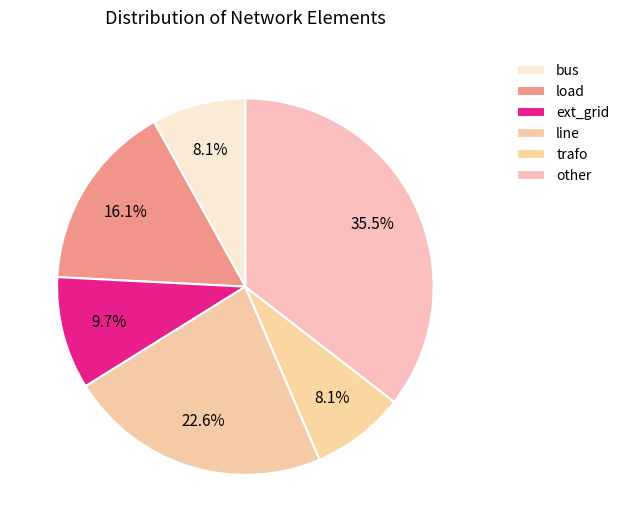

Which slice is the largest?

other